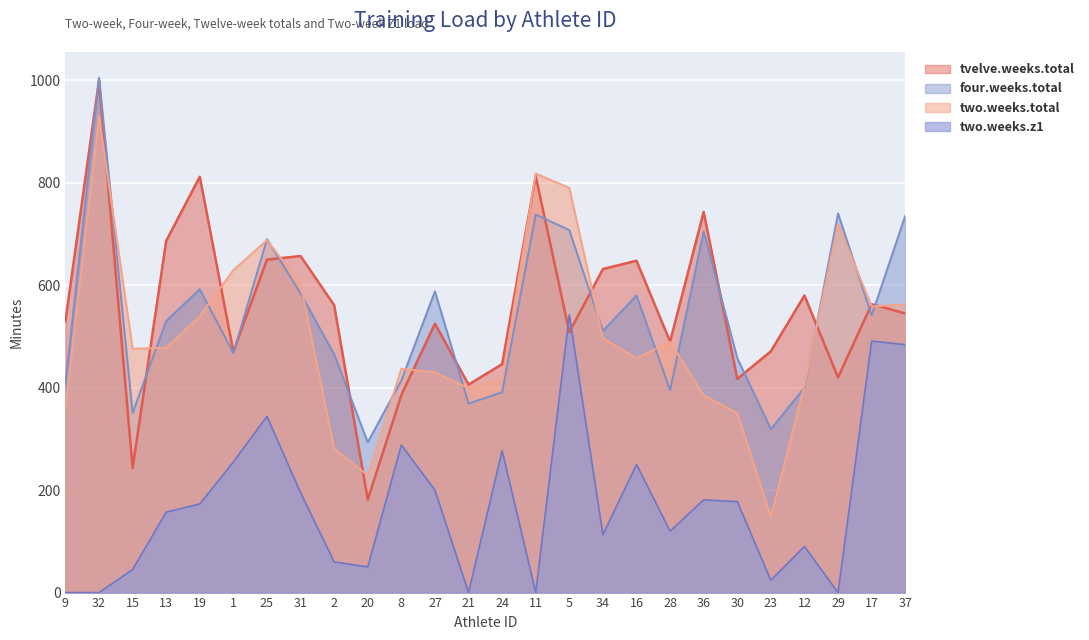

At which category does four.weeks.total reach its first local valley?

15